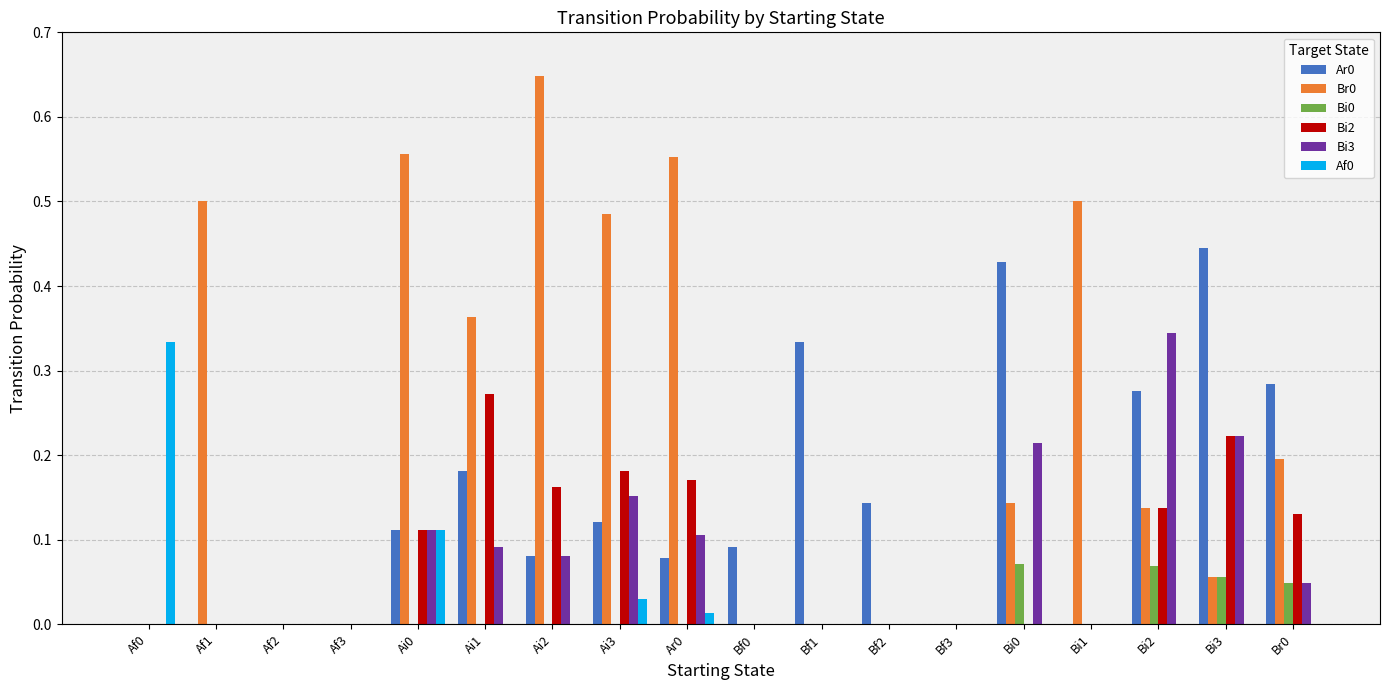

Is it true that Bi2 equals 0.1 at Bi2?

True